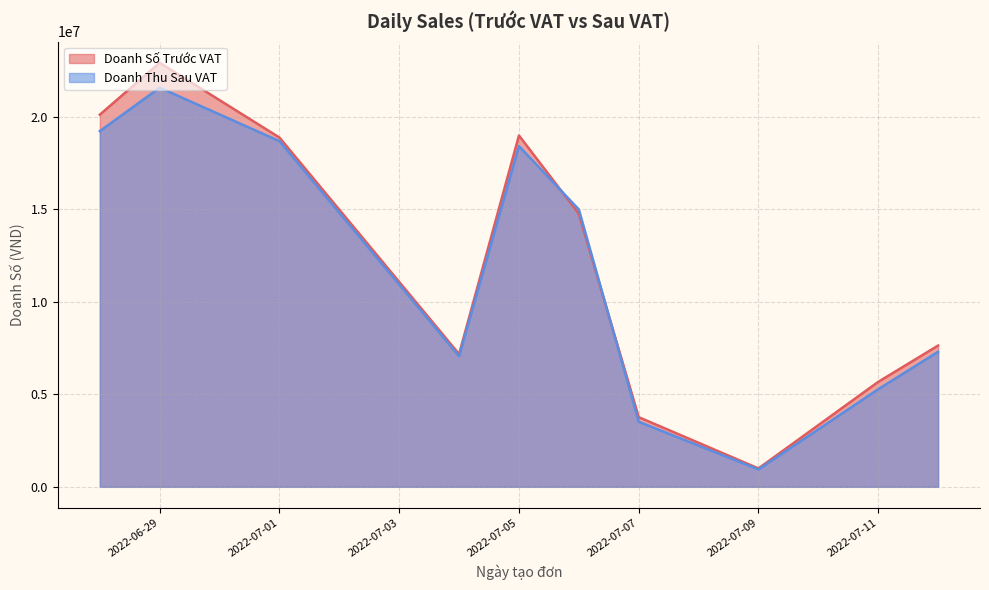

How many lines are shown in the chart?

2